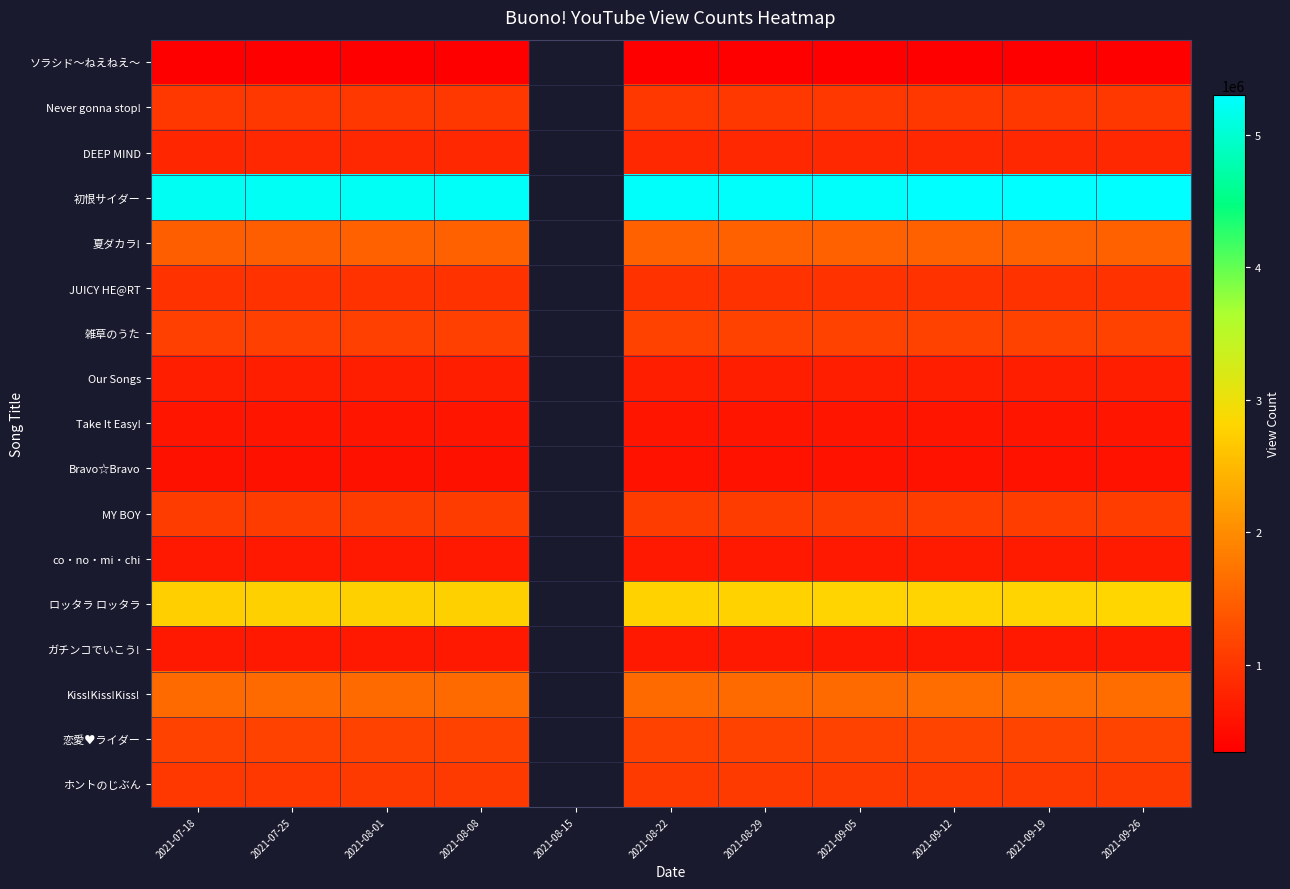

Which category has the lowest value in the Our Songs series?

2021-07-18